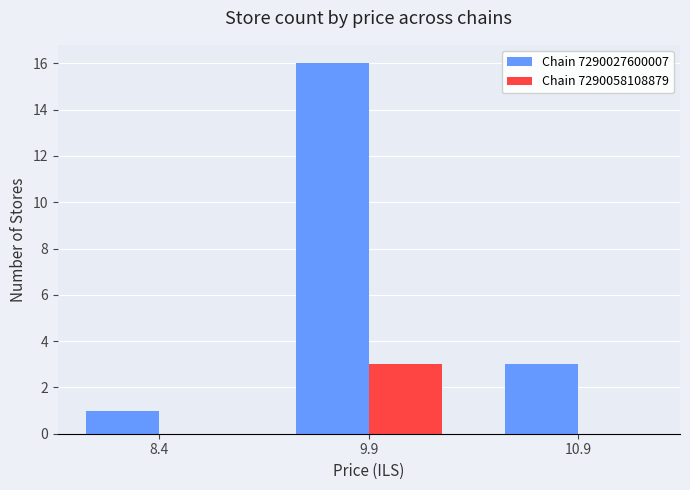

Which series has the largest total across all categories?

Chain 7290027600007